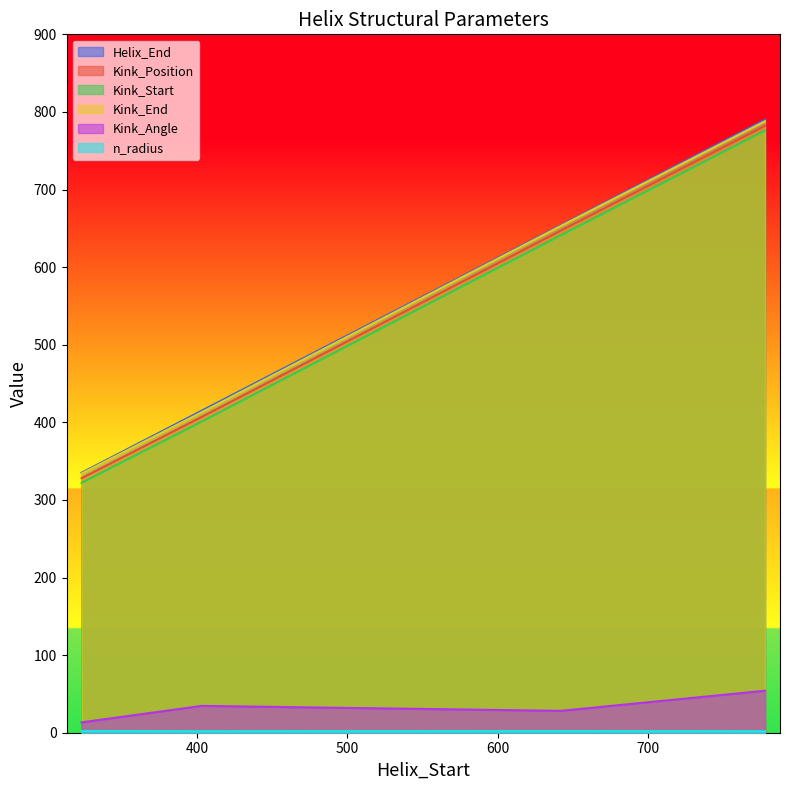

How many lines are shown in the chart?

6